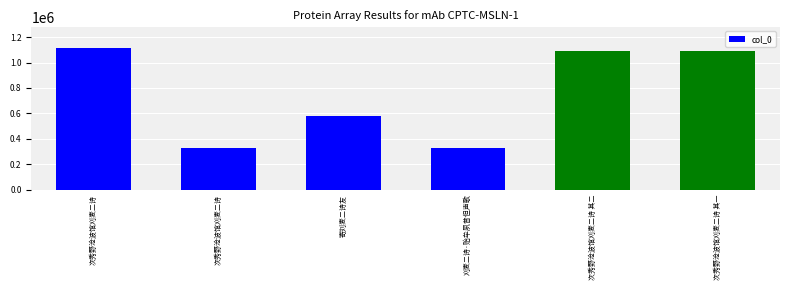

Approximately how many times larger is the value at 次秀野沧波馆刈麦二诗 其二 compared to 次秀野沧波馆刈麦二诗?

3.3